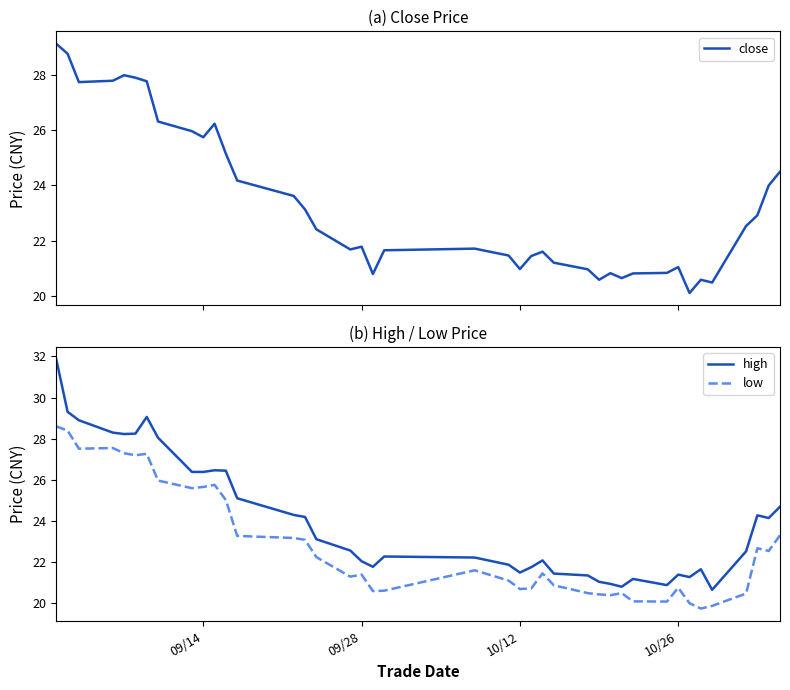

True or false: high has a value of 21.4 at 10/26.

True